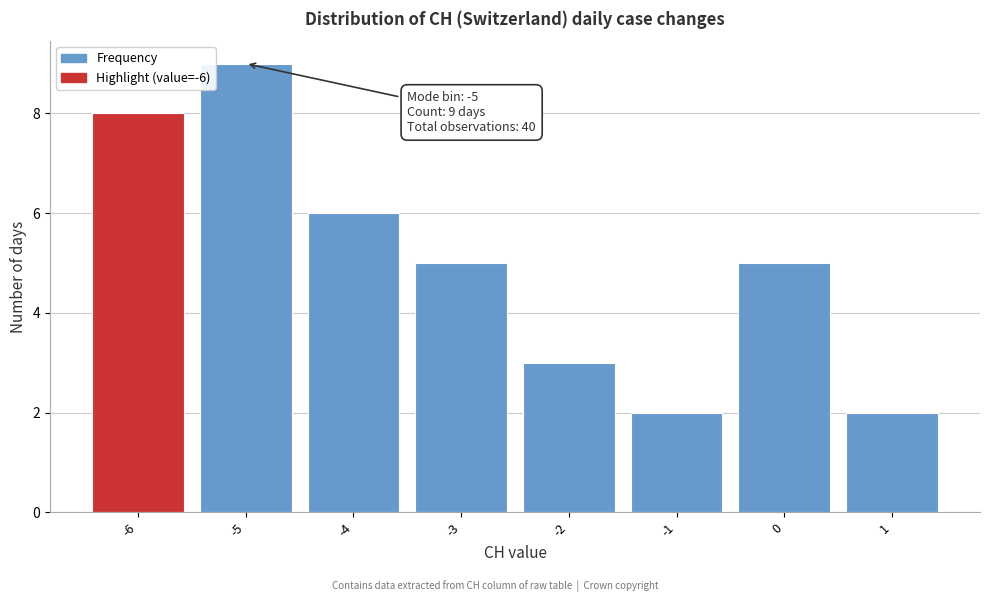

Which range on the x-axis has the tallest bar?

-5.5 to -4.5